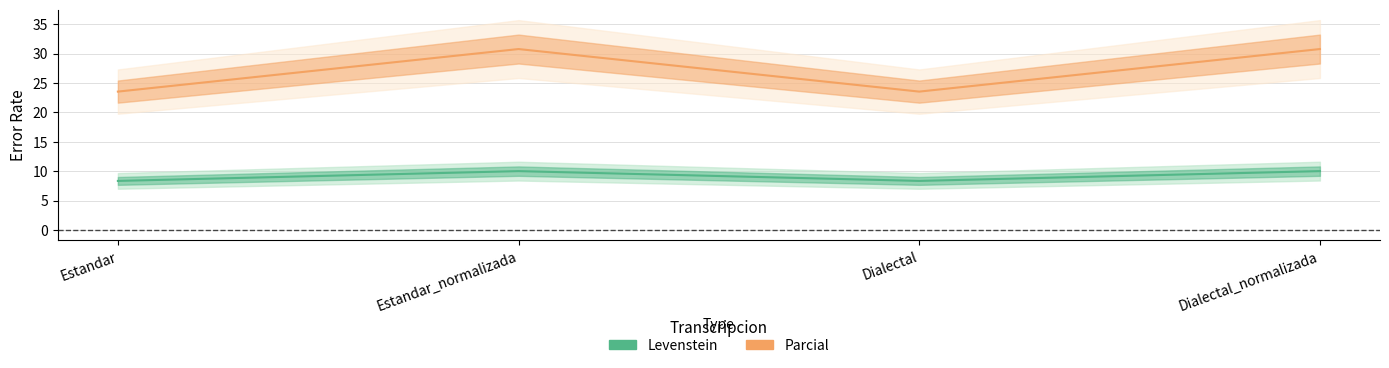

Reading left to right, list all the values displayed in this chart.

Levenstein: Estandar=8.3	Estandar_normalizada=10.0	Dialectal=8.3	Dialectal_normalizada=10.0
Parcial: Estandar=23.5	Estandar_normalizada=30.8	Dialectal=23.5	Dialectal_normalizada=30.8